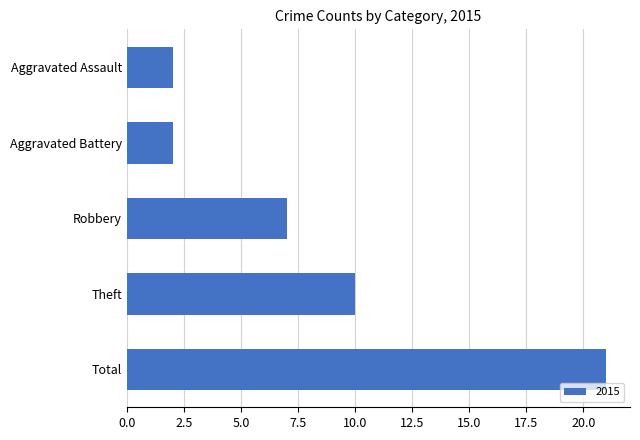

What is the difference between the maximum and minimum values?

19